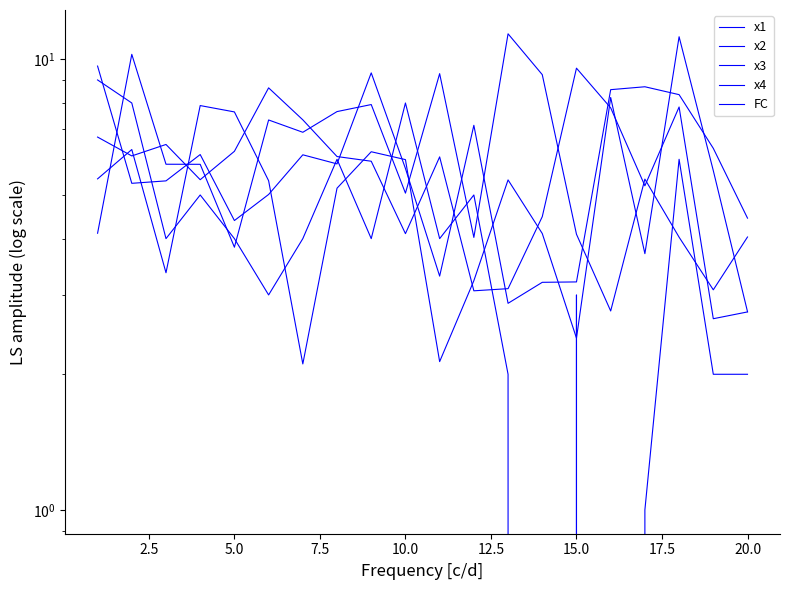

What is the greatest value displayed?

11.4